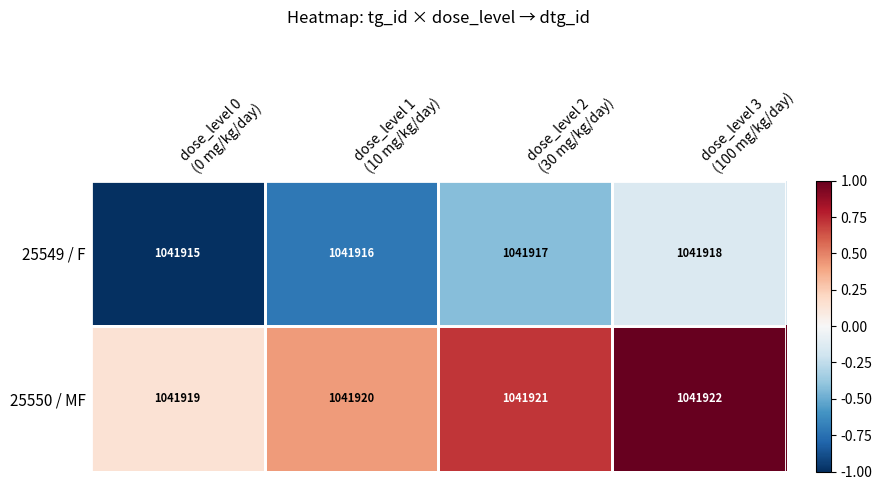

Count the 25550 / MF values in the range 1041920 to 1041922.

3